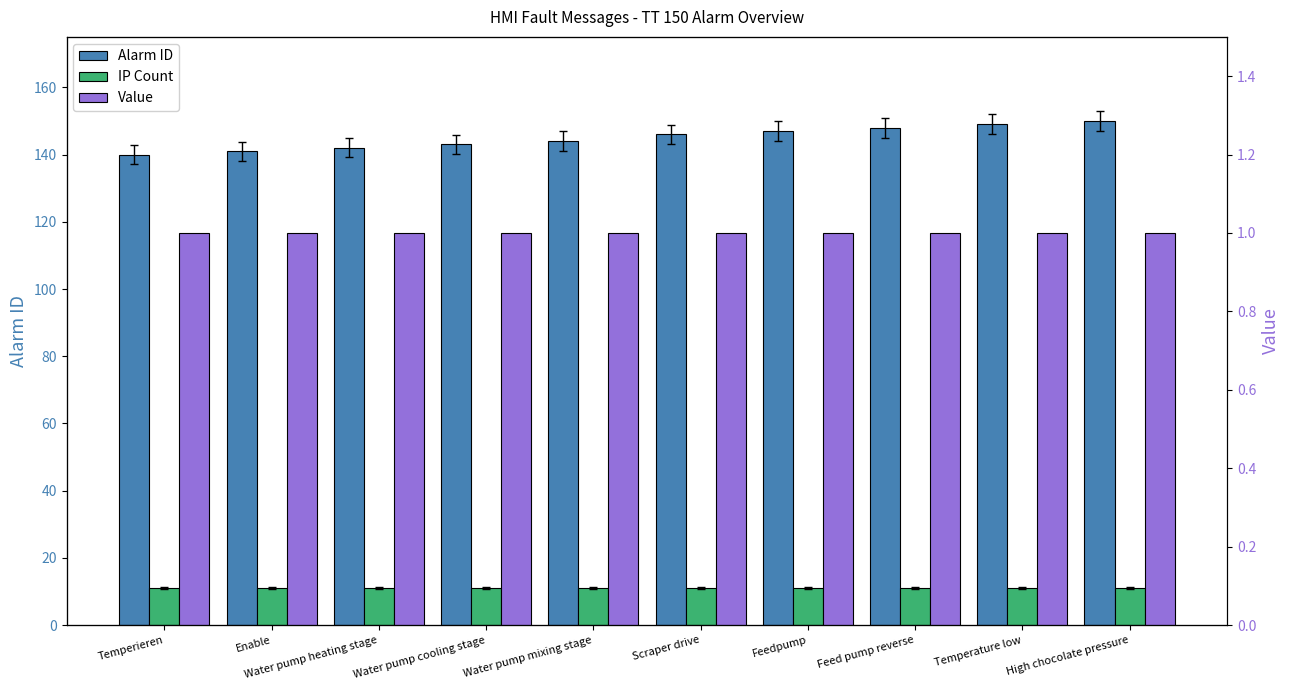

Between Temperieren and Water pump mixing stage, which is larger?

Water pump mixing stage